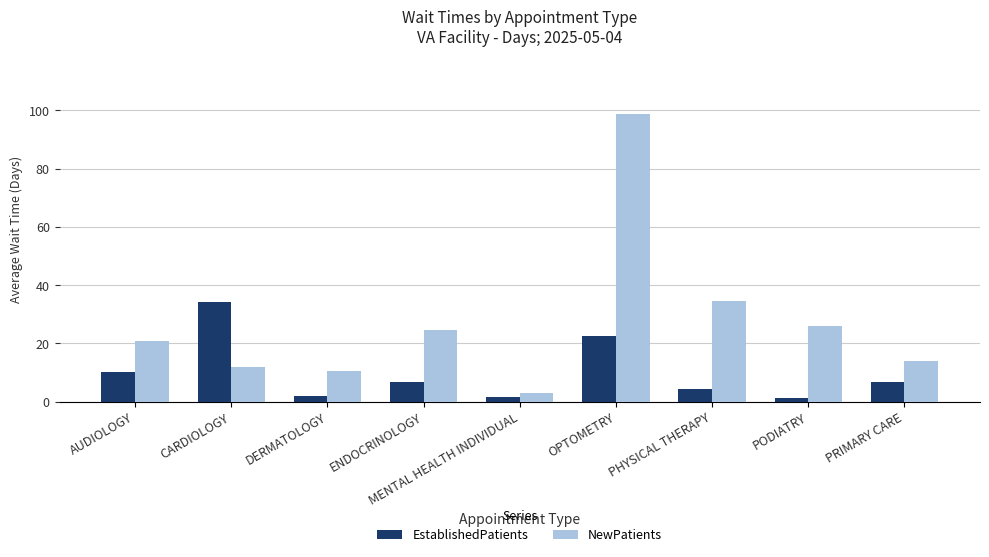

How many categories are shown in the chart?

9